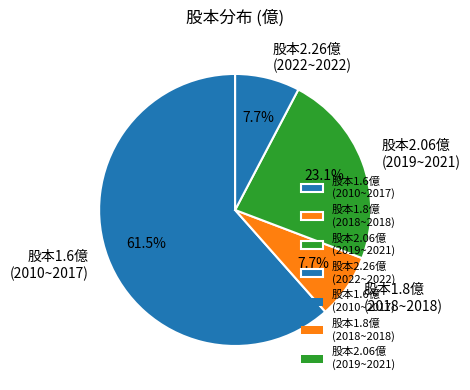

To the nearest percent, what is the difference between the largest and smallest slice percentages?

54%